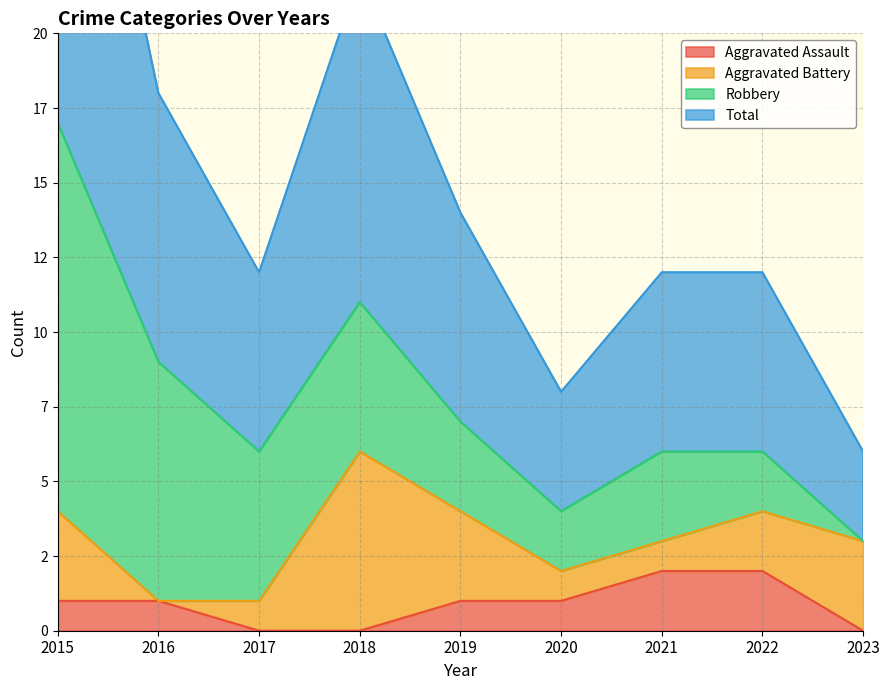

Between 2015 and 2020, which series saw the biggest shift?

Total